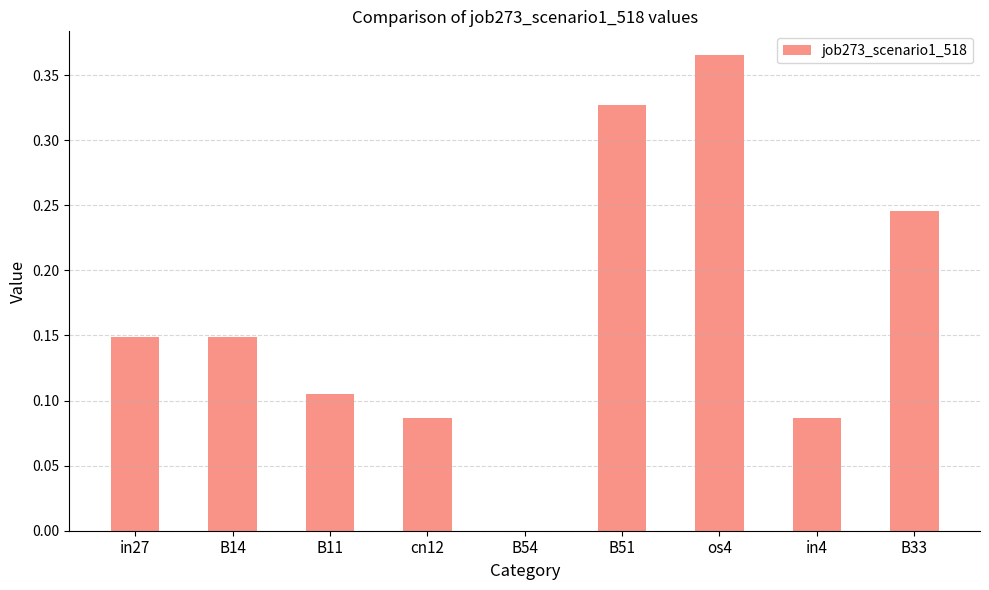

How many series are shown in this chart?

1